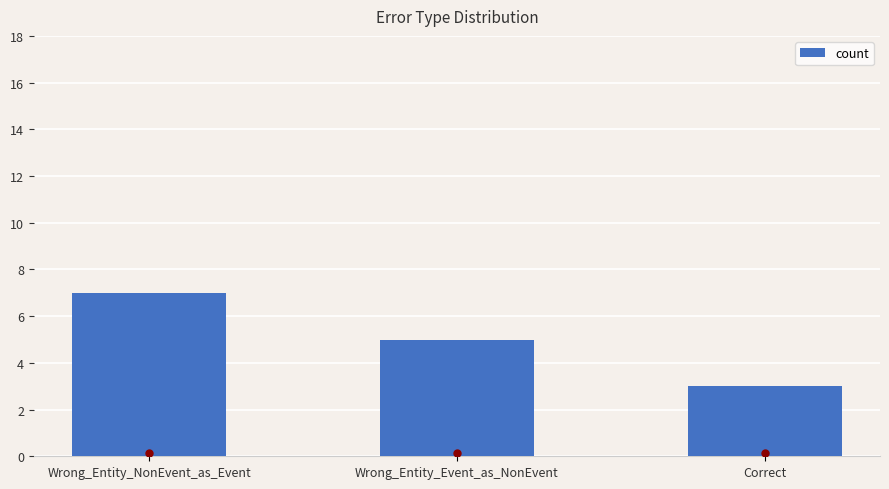

Reading left to right, list all the values displayed in this chart.

Wrong_Entity_NonEvent_as_Event=7	Wrong_Entity_Event_as_NonEvent=5	Correct=3